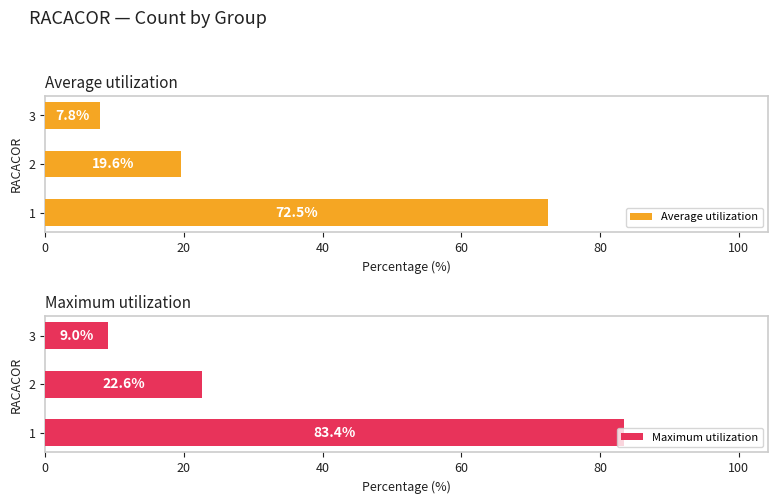

List the series in order of their overall mean, highest first.

Maximum utilization, Average utilization